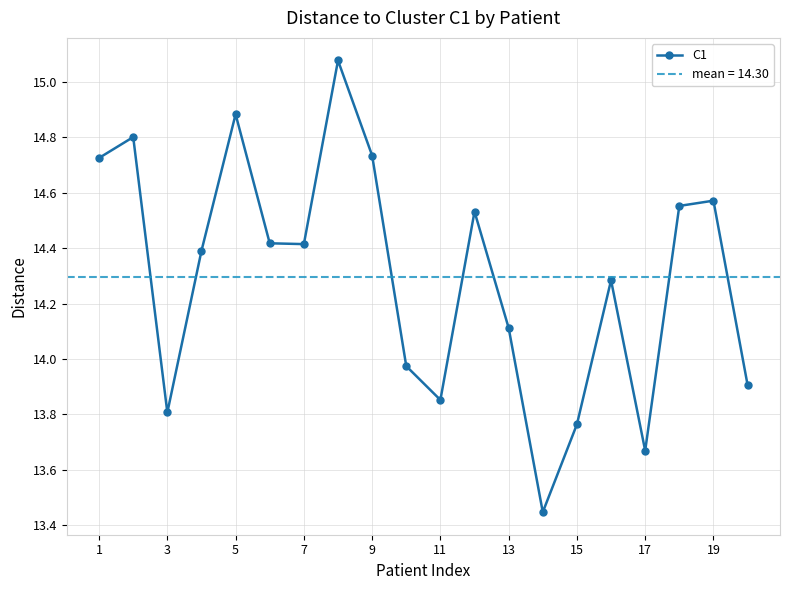

Count the number of data series in this chart.

1